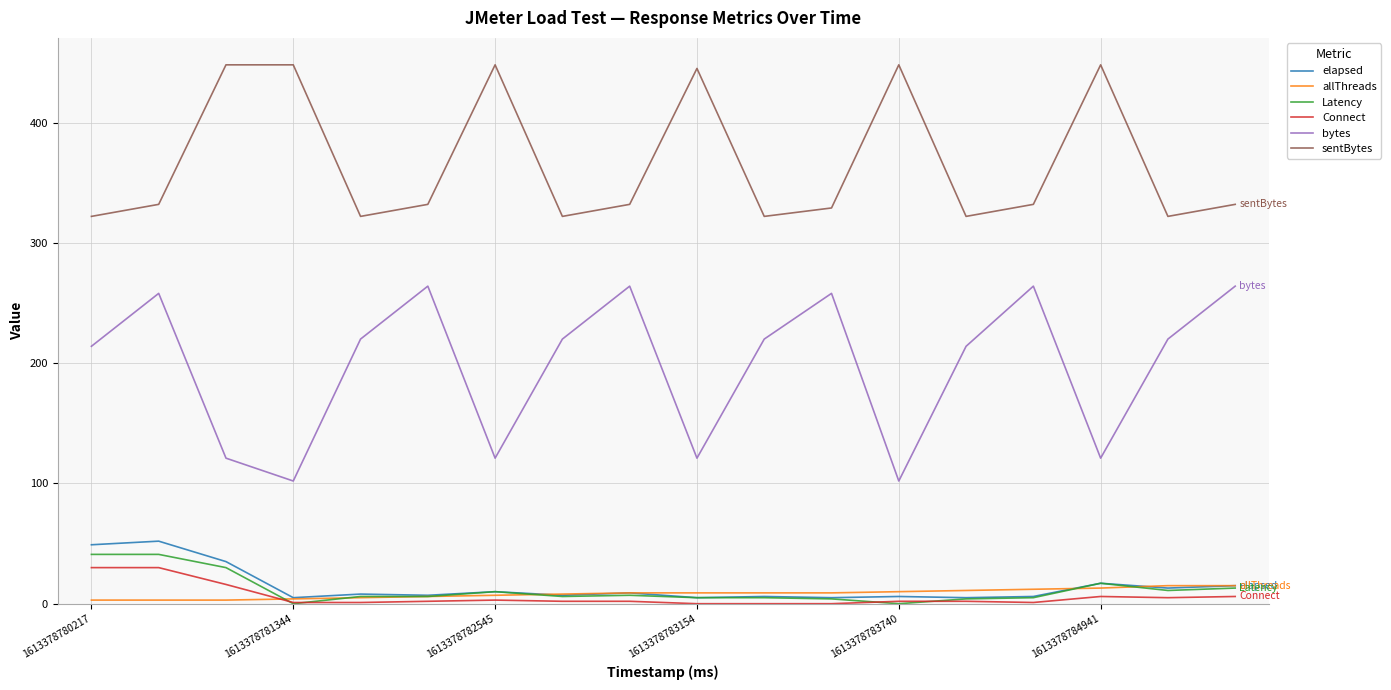

Which series has the largest range (max minus min)?

bytes